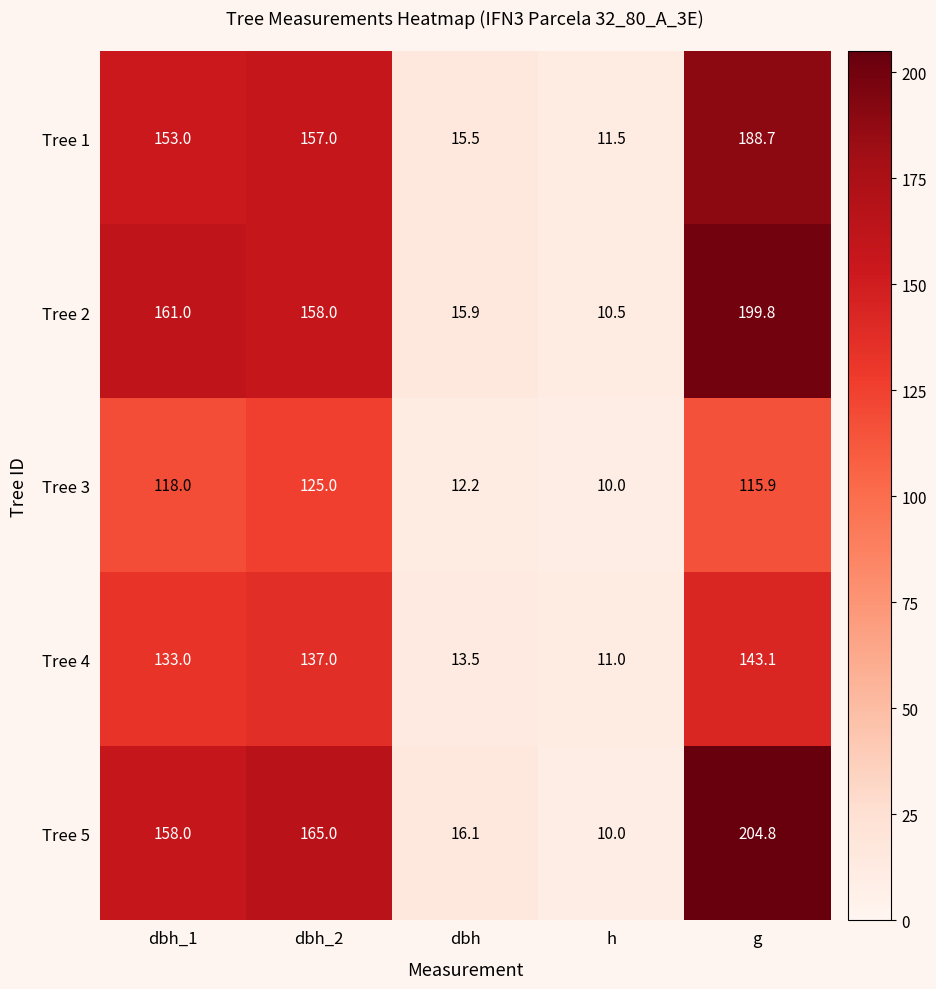

Which has a higher value, dbh or g?

g